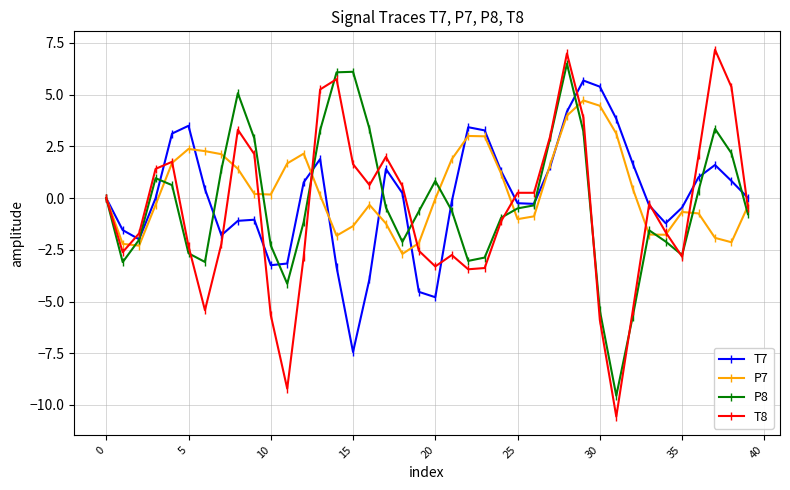

In T7, how many points are higher than both neighbors (excluding endpoints)?

7